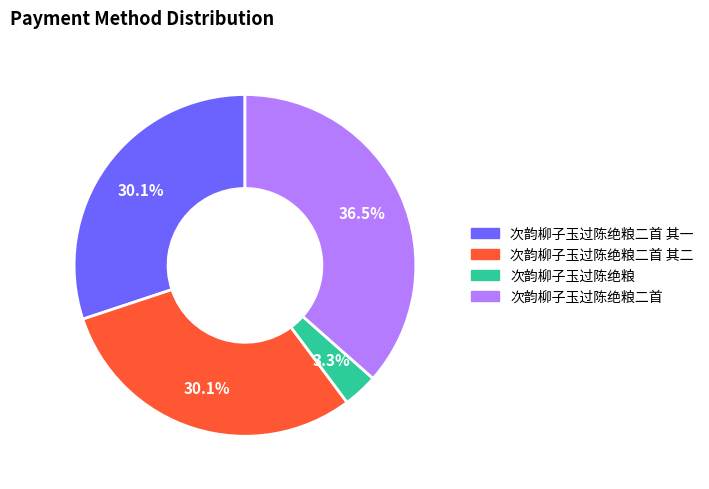

How many segments does this pie chart have?

4